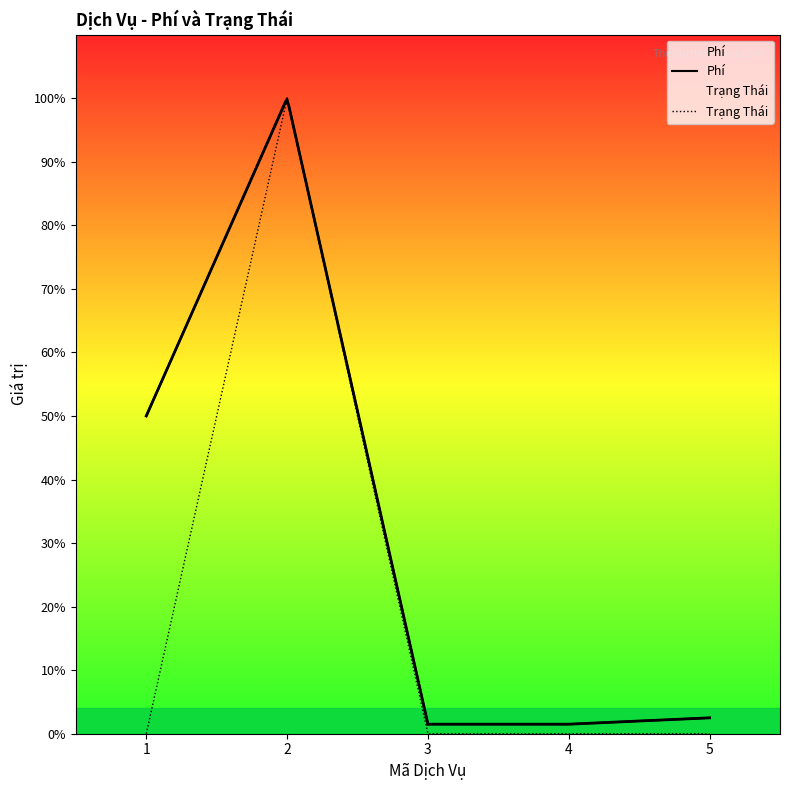

Reading right to left, extract all data points from this chart.

Phí: 5=500	4=300	3=300	2=20000	1=10000
Trạng Thái: 5=0	4=0	3=0	2=20000	1=0